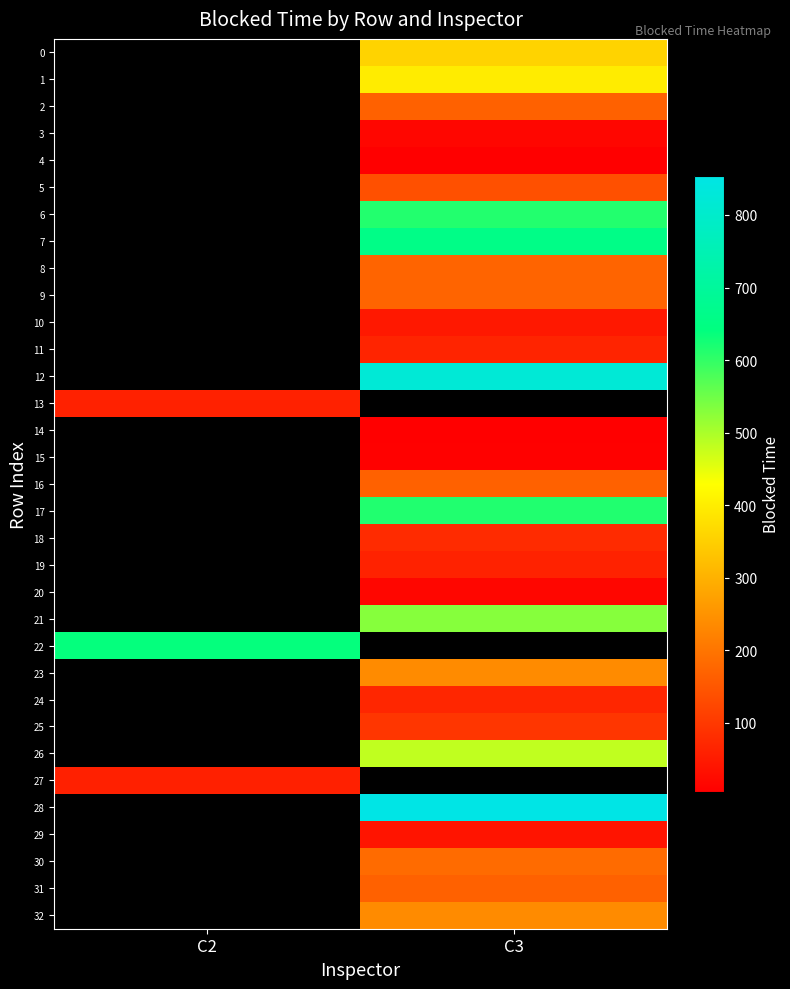

What value does the 10 series have at C3?

47.7